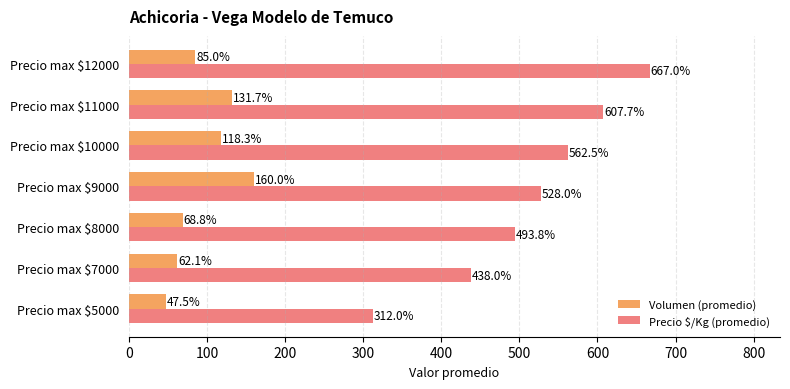

At Precio max $9000, list the series in order from largest to smallest.

Precio $/Kg (promedio), Volumen (promedio)